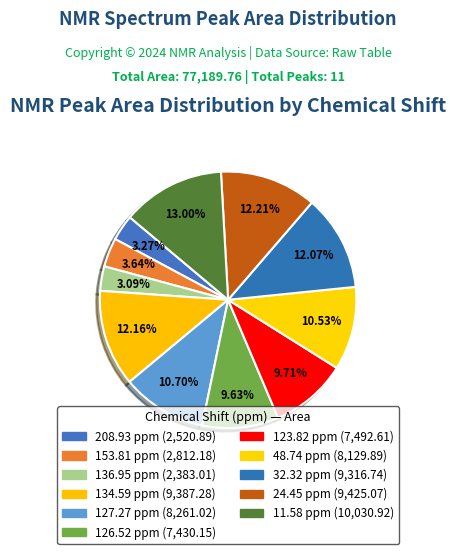

Rank the categories by value from highest to lowest.

11.58 ppm, 24.45 ppm, 134.59 ppm, 32.32 ppm, 127.27 ppm, 48.74 ppm, 123.82 ppm, 126.52 ppm, 153.81 ppm, 208.93 ppm, 136.95 ppm